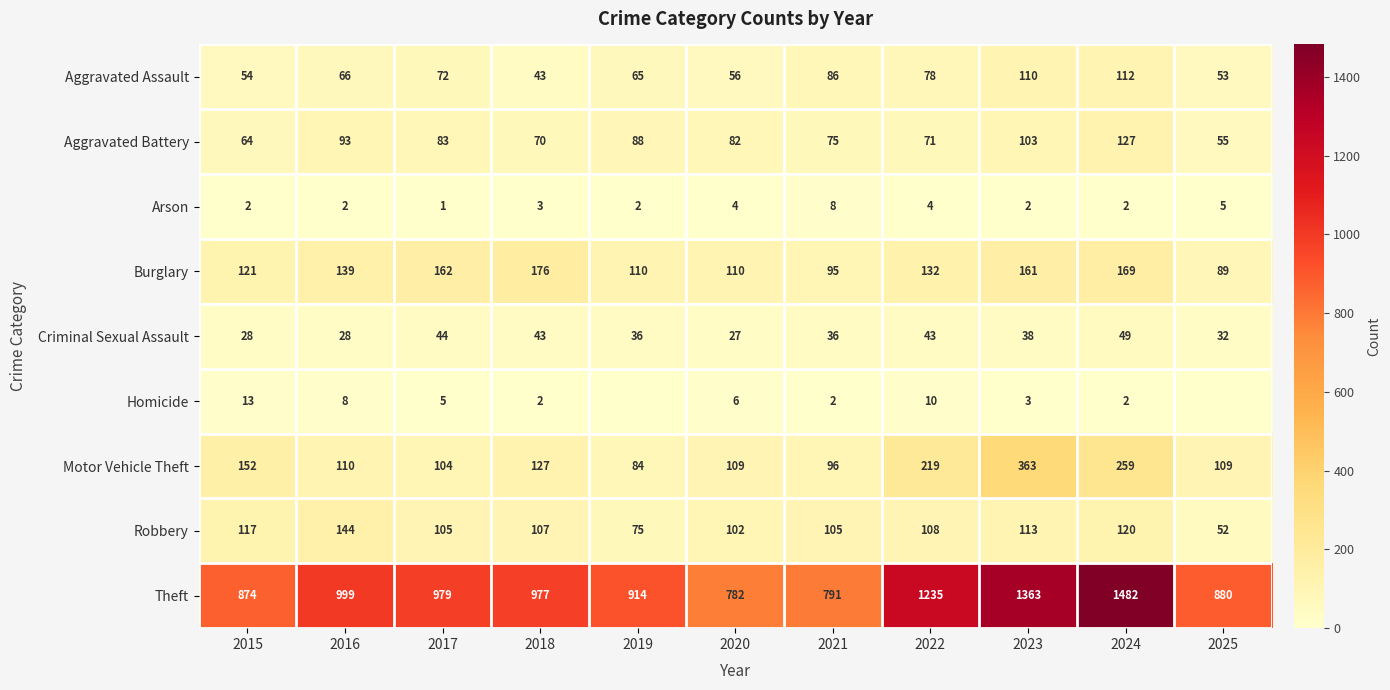

The Burglary series shows 42 at 2021. True or false?

False